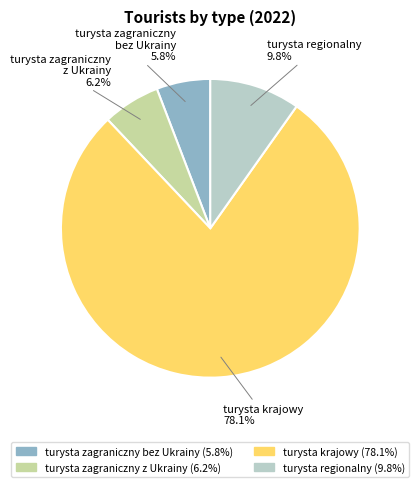

True or false: turysta krajowy accounts for 71% of the total.

False